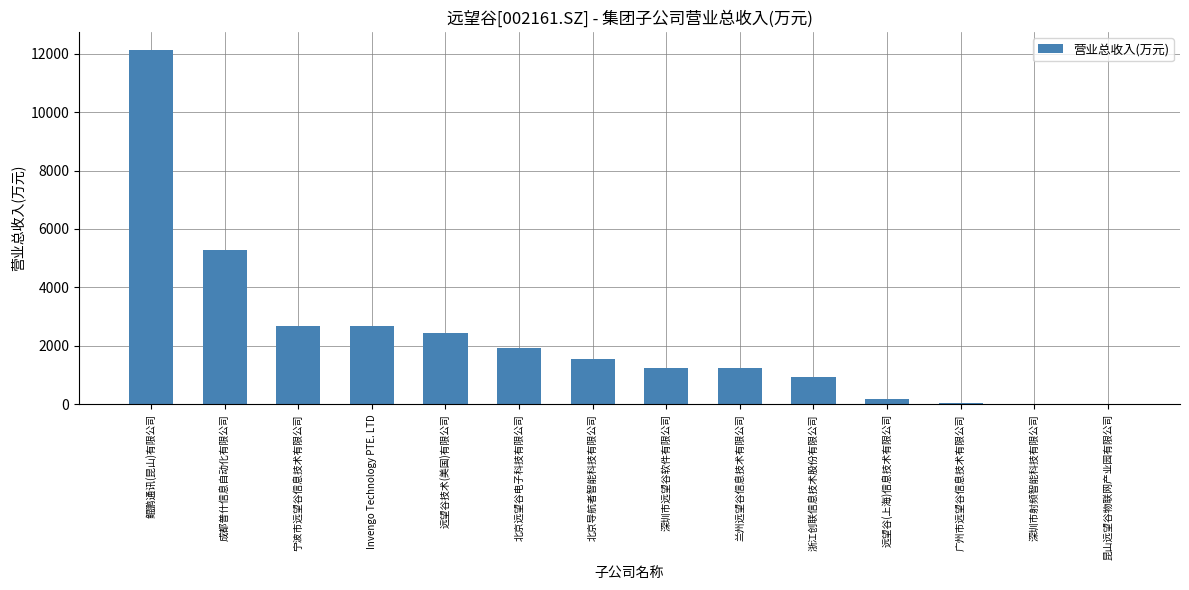

What is the sum of the values at 昆山远望谷物联网产业园有限公司 and 兰州远望谷信息技术有限公司?

1245.6